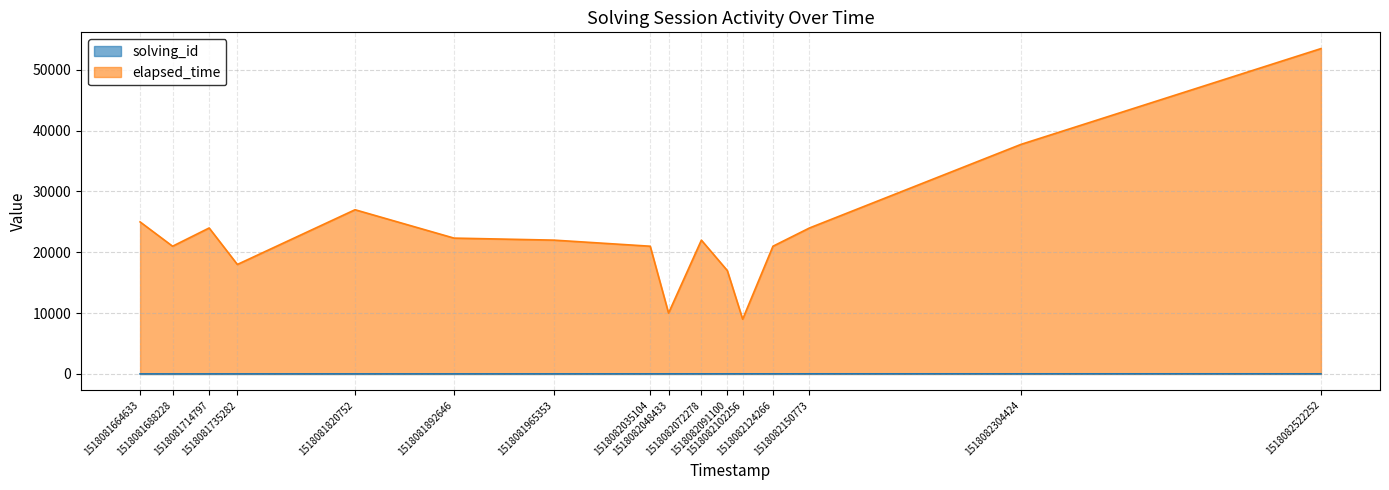

What is the value of the solving_id point at the 7th from the left?

7